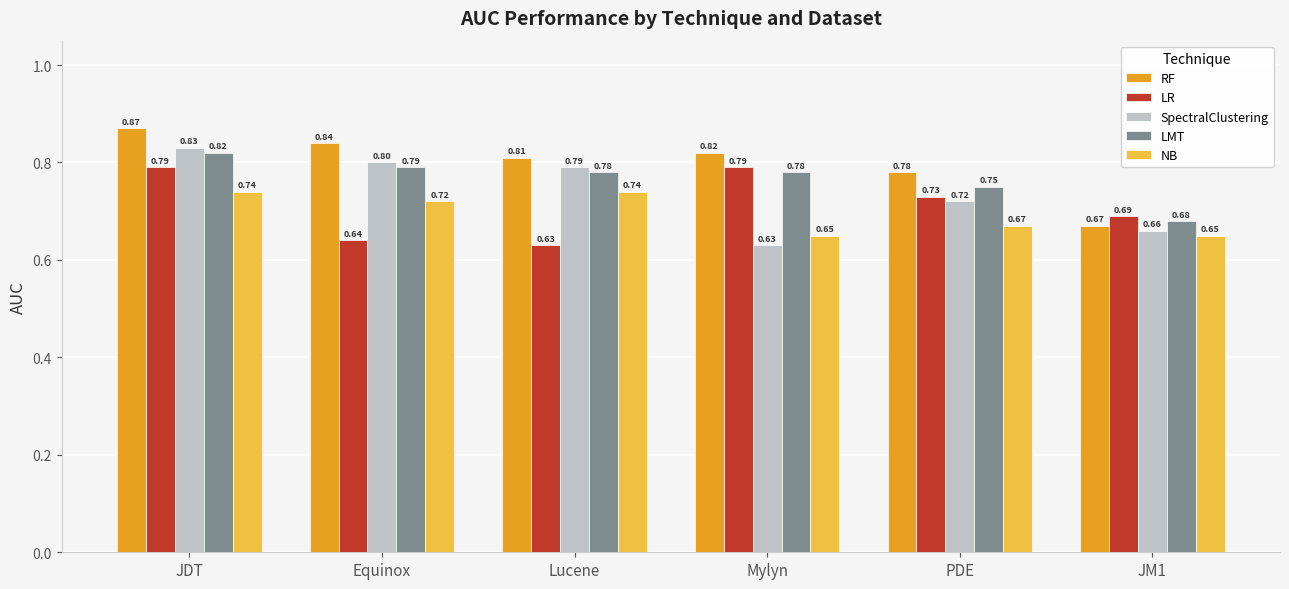

What is the spread (max minus min) of values at PDE?

0.1